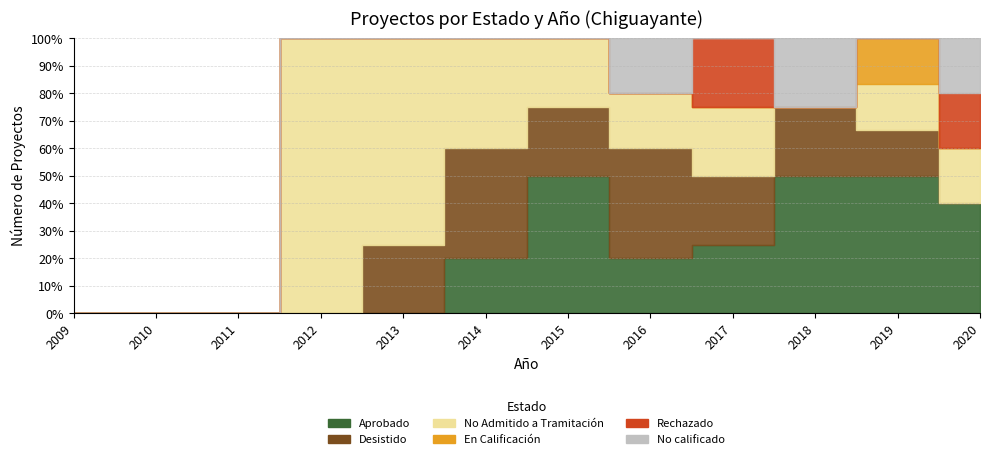

Reading left to right, transcribe all the data shown in this chart.

Aprobado: 0	0	0	0	0	1	2	1	1	2	3	2
Desistido: 0	0	0	0	1	2	1	2	1	1	1	0
No Admitido a Tramitación: 0	0	0	1	3	2	1	1	1	0	1	1
En Calificación: 0	0	0	0	0	0	0	0	0	0	1	0
Rechazado: 0	0	0	0	0	0	0	0	1	0	0	1
No calificado: 0	0	0	0	0	0	0	1	0	1	0	1